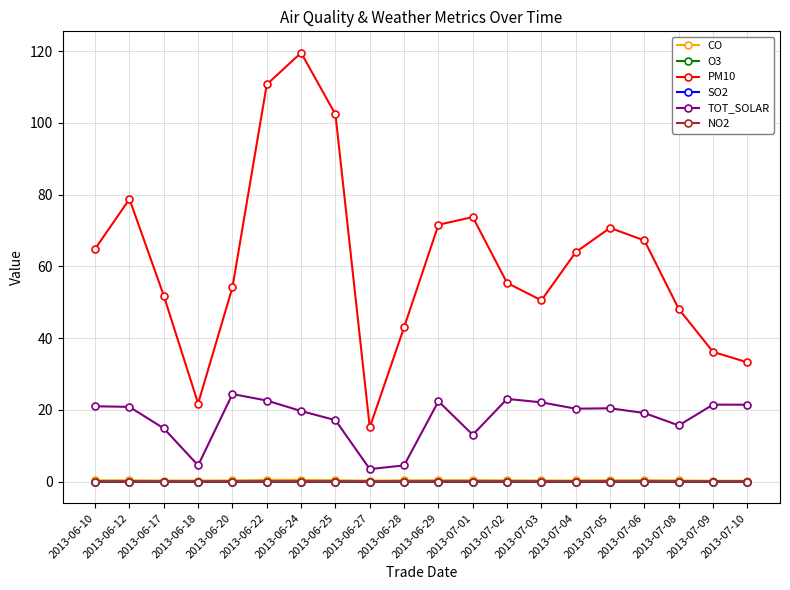

Which series has the largest total across all categories?

PM10